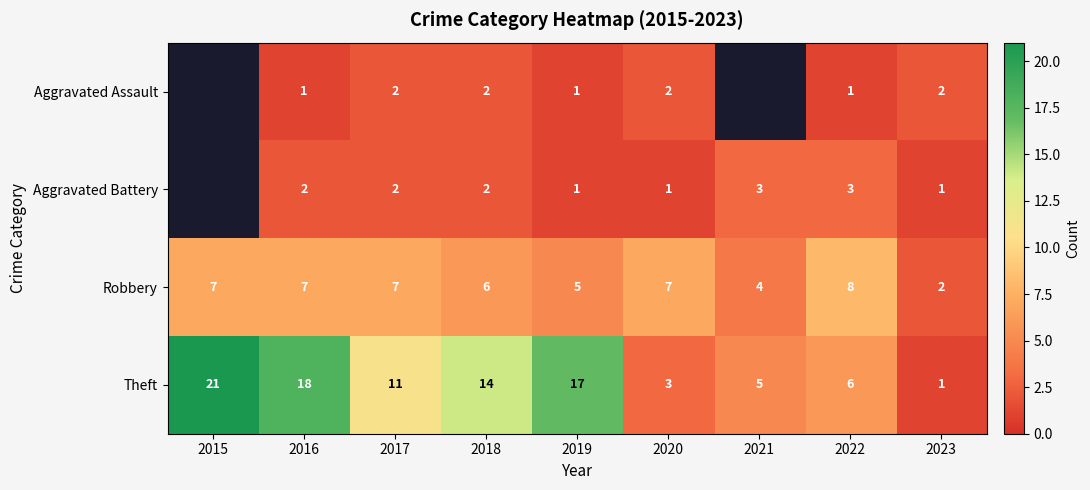

True or false: Aggravated Battery has a value of 1.4 at 2022.

False